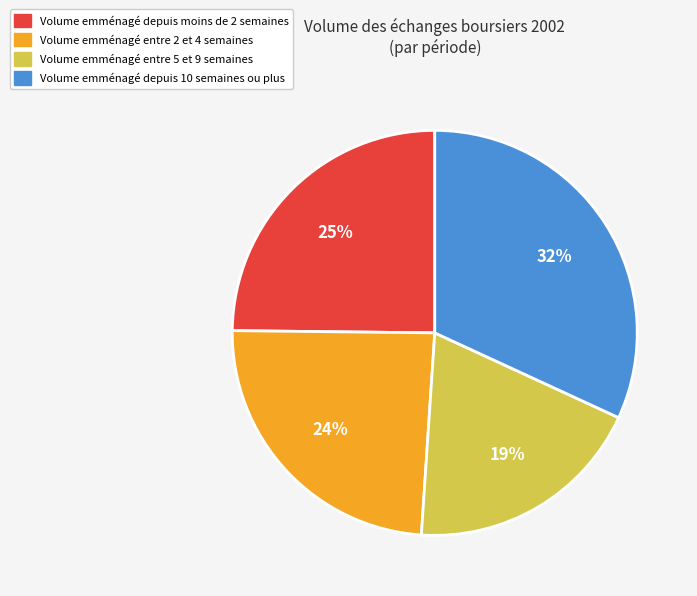

Is there a majority slice in this chart?

No